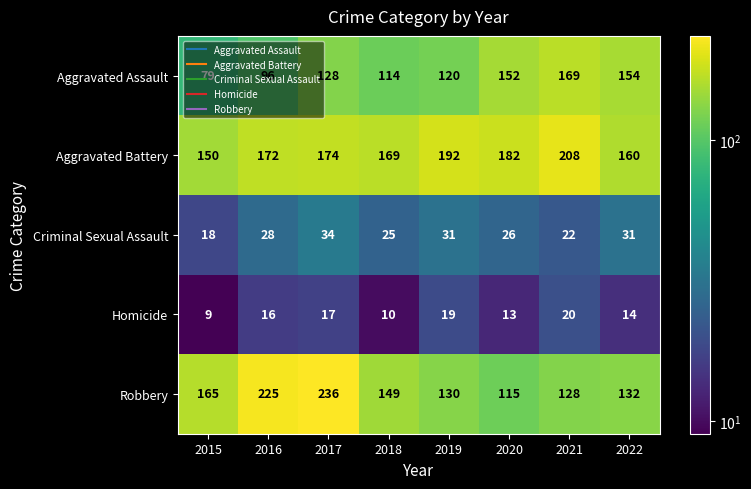

Between 2015 and 2016, which series saw the biggest shift?

Robbery